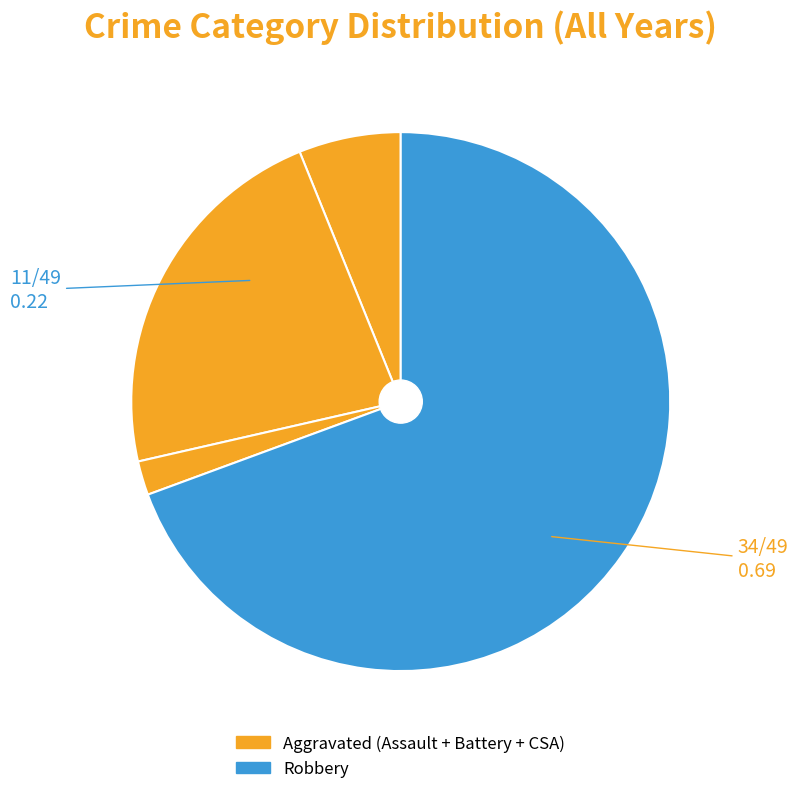

How many segments does this pie chart have?

4